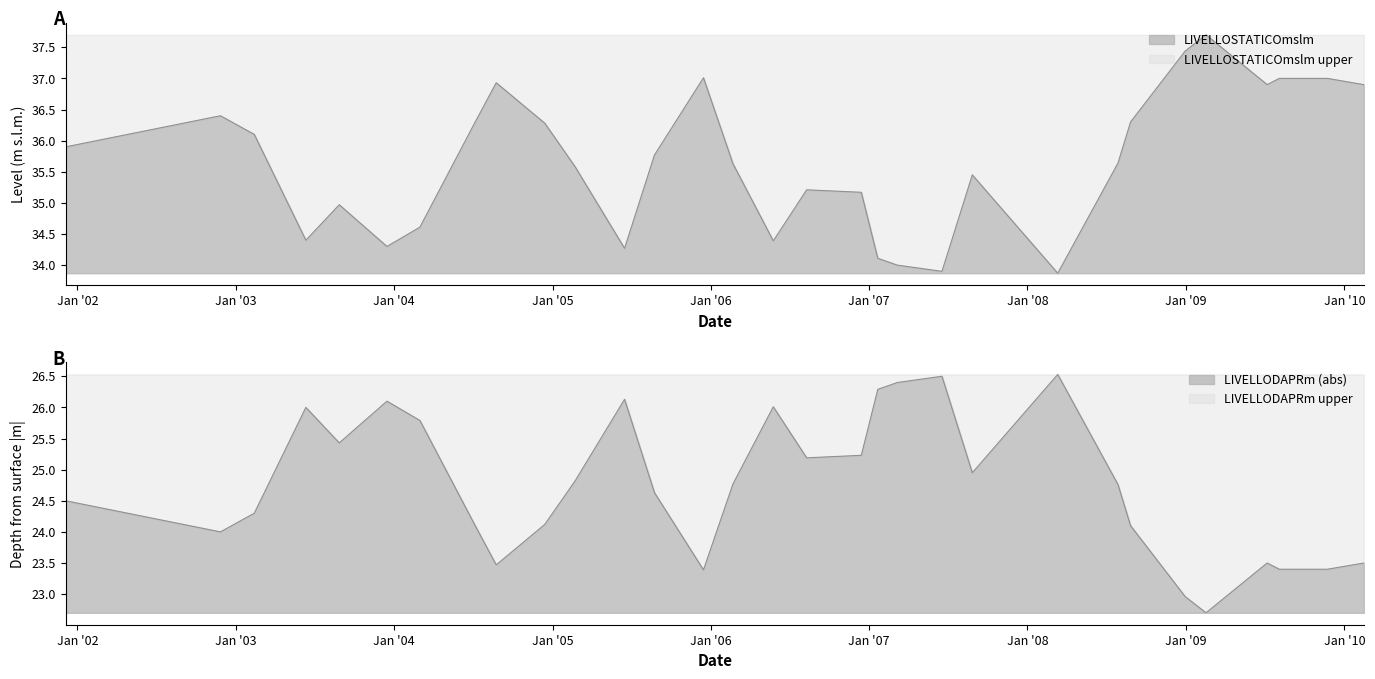

How many interior local valleys does the LIVELLODAPRm series have?

7